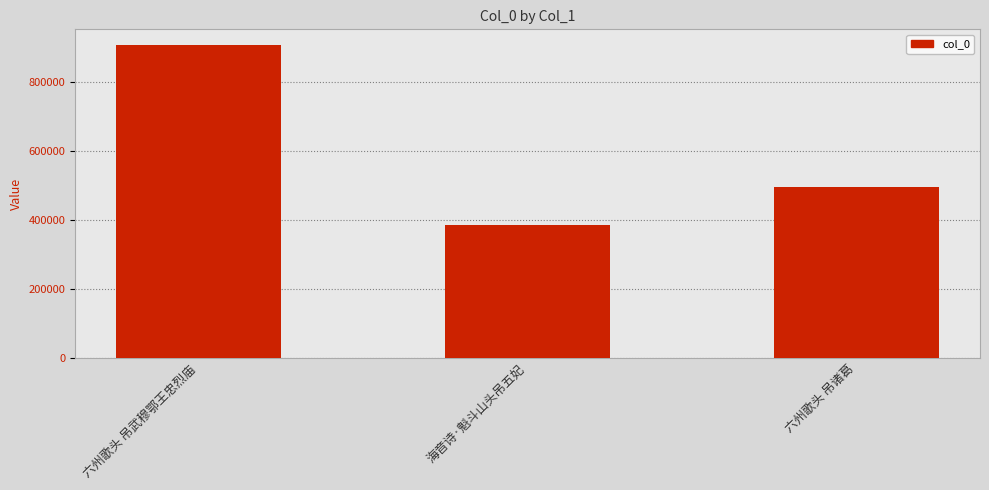

Are the bars grouped side by side (vs. stacked)?

No